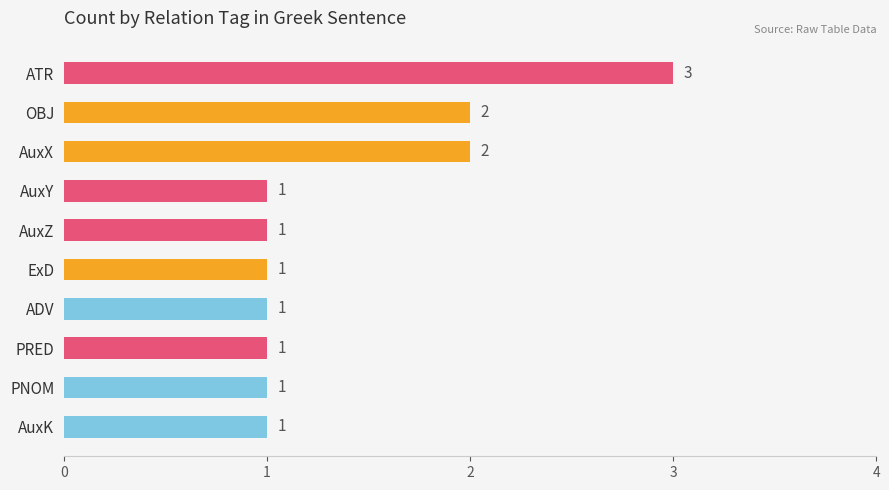

Reading bottom to top, what are all the values shown in this chart?

AuxK=1	PNOM=1	PRED=1	ADV=1	ExD=1	AuxZ=1	AuxY=1	AuxX=2	OBJ=2	ATR=3